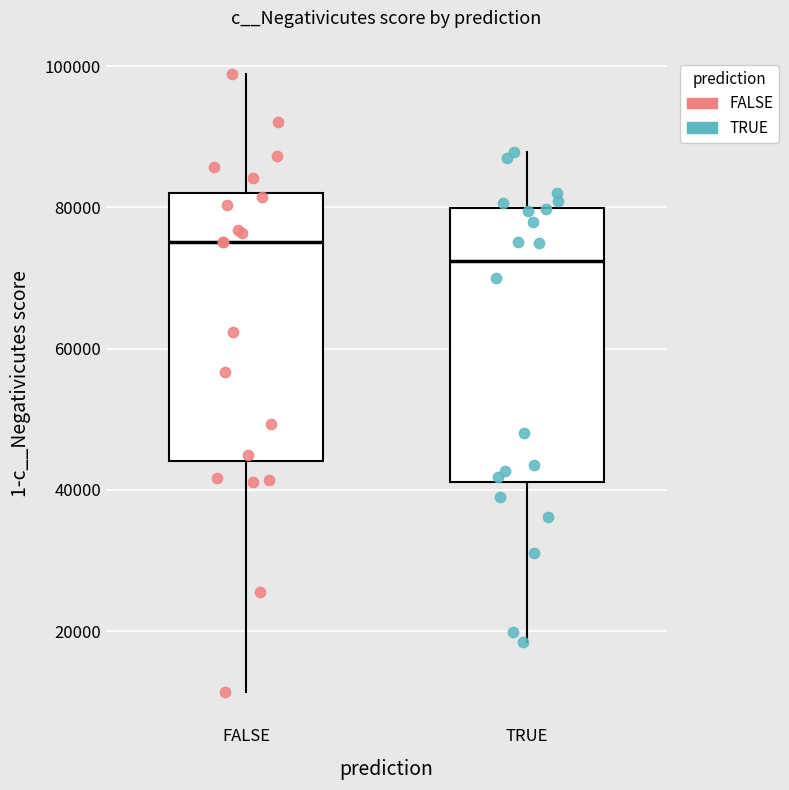

Which box's median line is the lowest?

TRUE